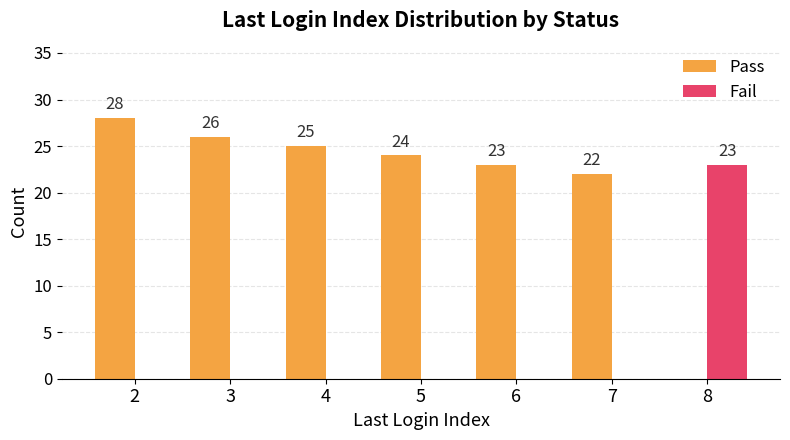

What is the maximum value for Pass?

28